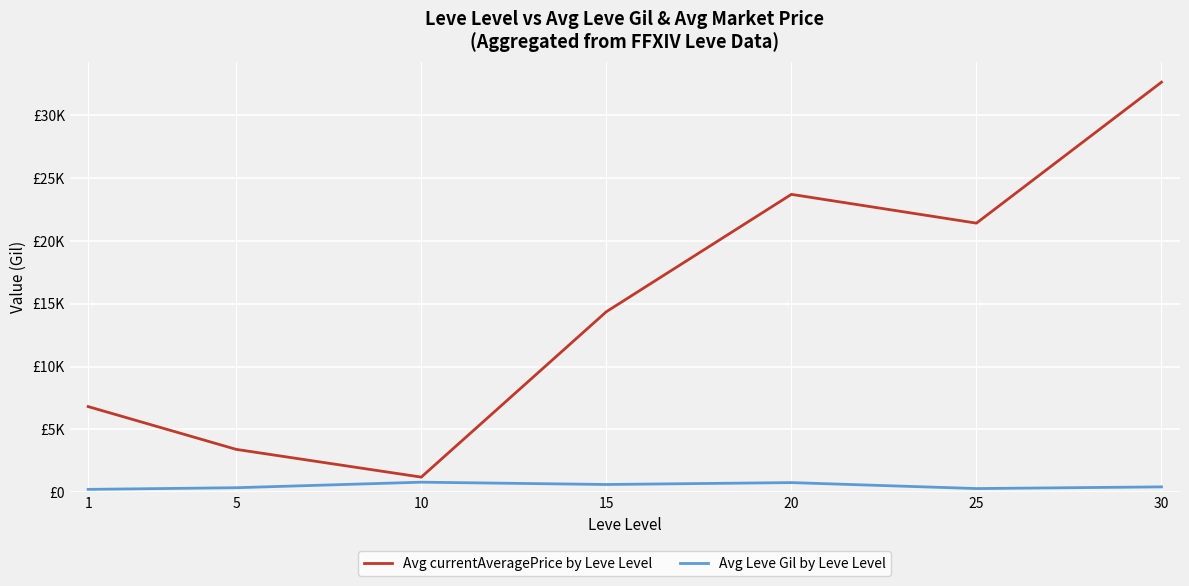

What is the approximate value of Avg Leve Gil by Leve Level at 15?

620.0